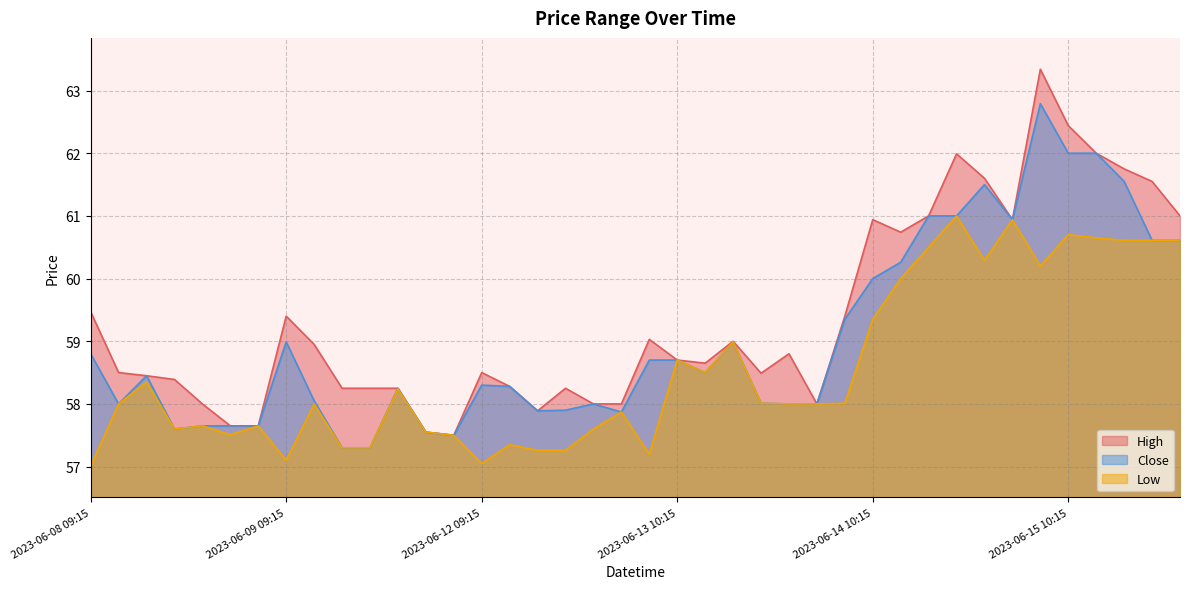

True or false: Low and High intersect in this chart.

False